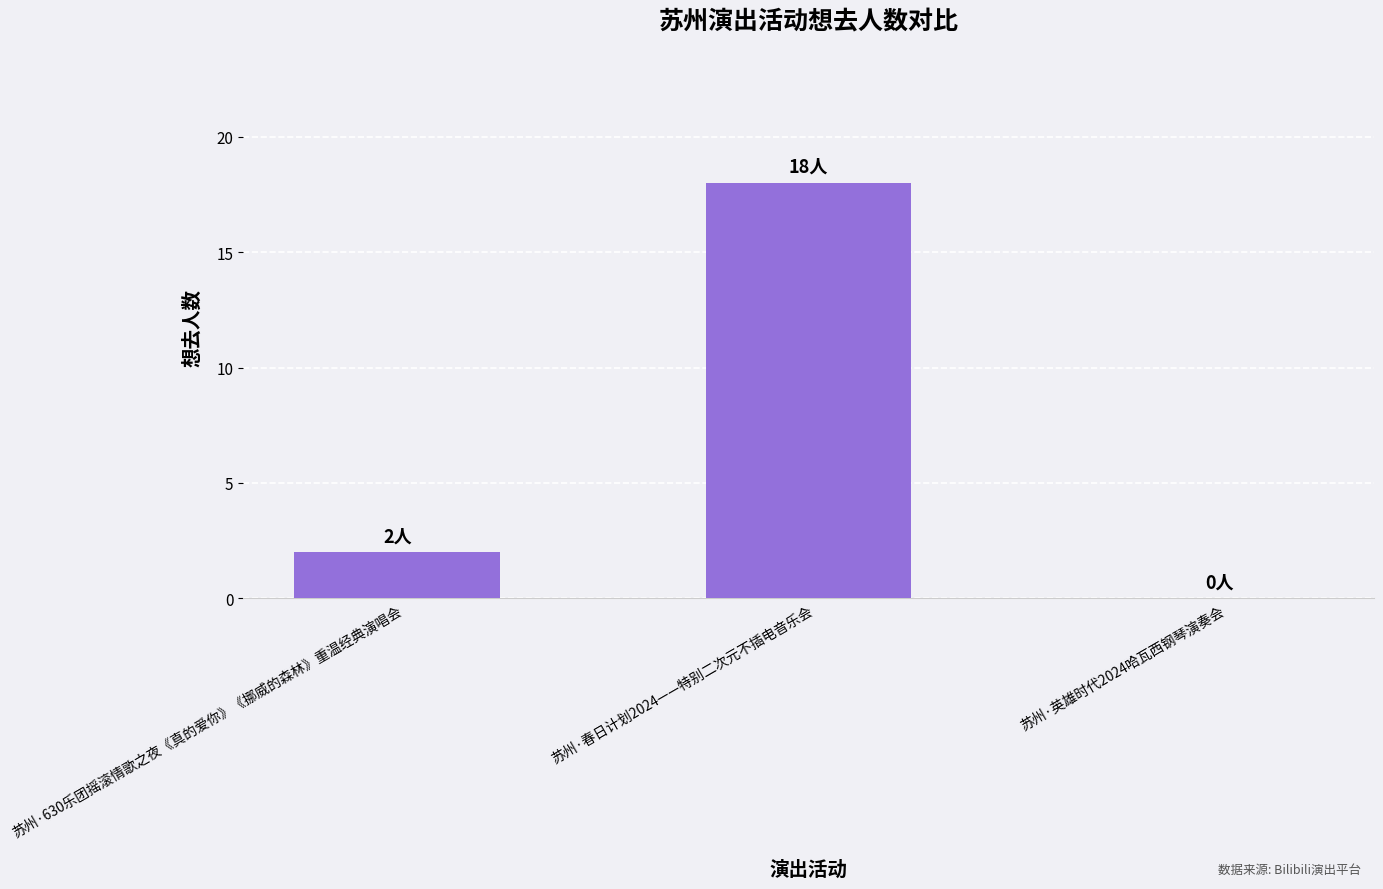

Is it true that the value at 苏州·英雄时代2024哈瓦西钢琴演奏会 is 13?

False